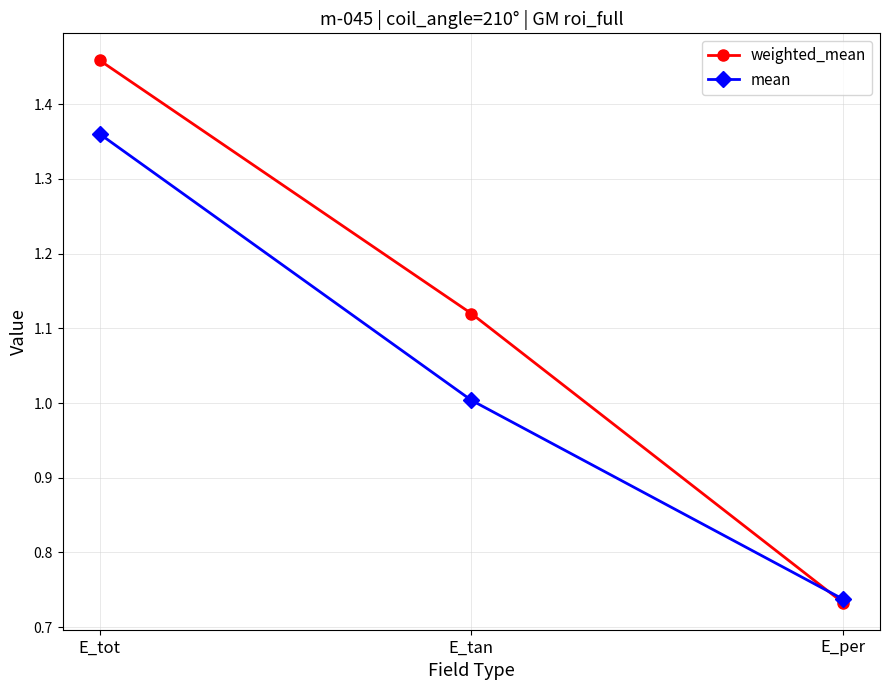

What position from the left is E_tan?

2